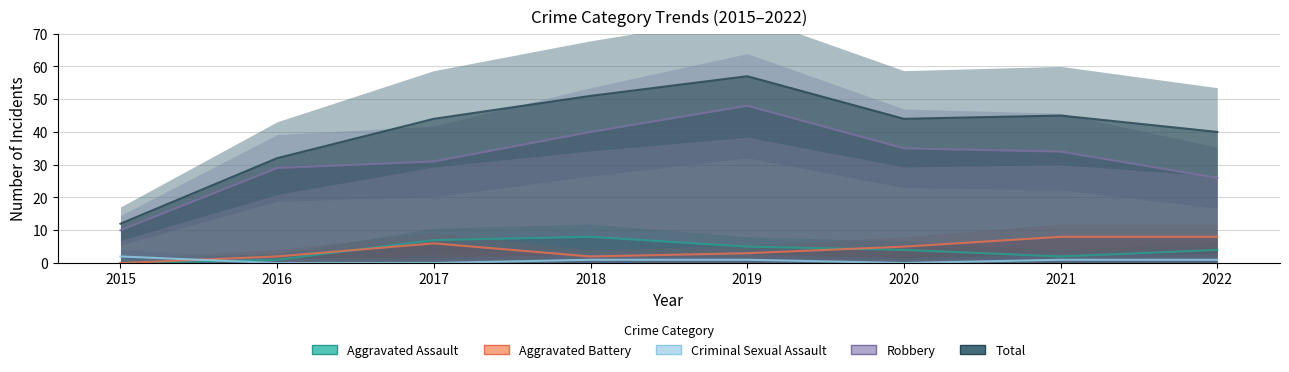

Between 2019 and 2020, which series saw the biggest shift?

Robbery